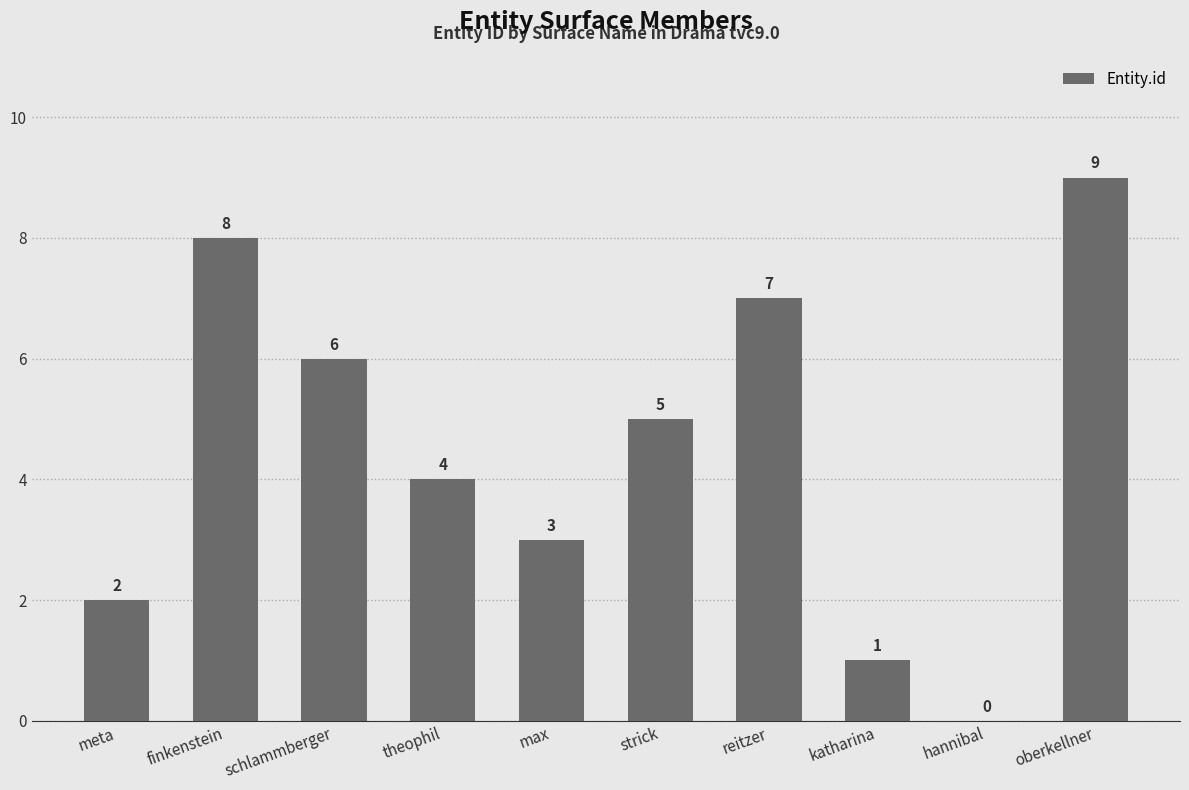

How many values are between 2 and 7?

6